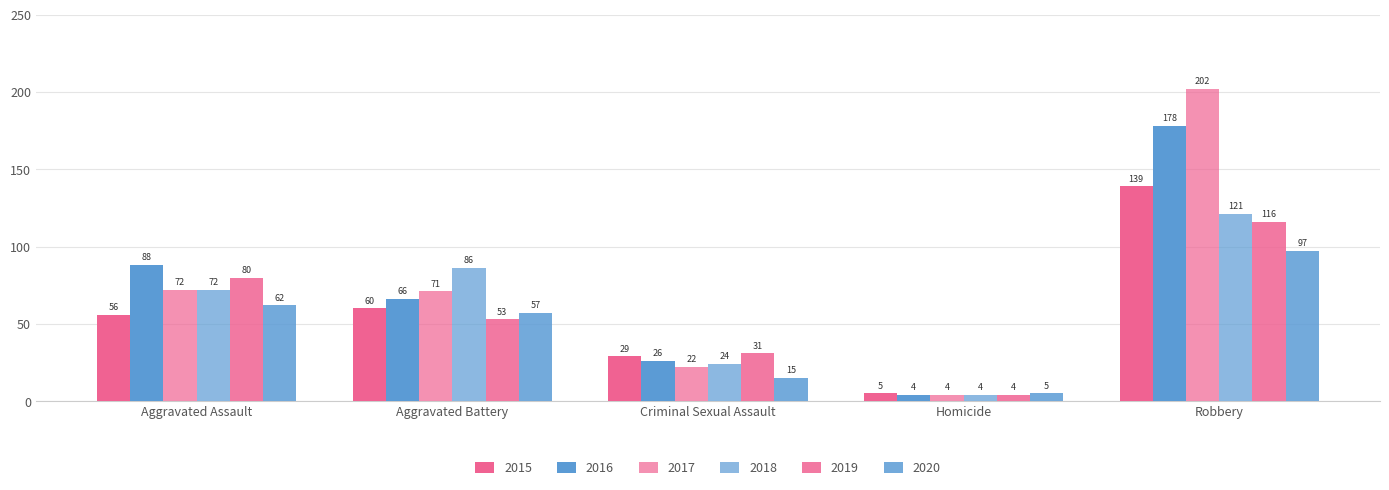

Where does the 2020 series first go above 57?

Aggravated Assault